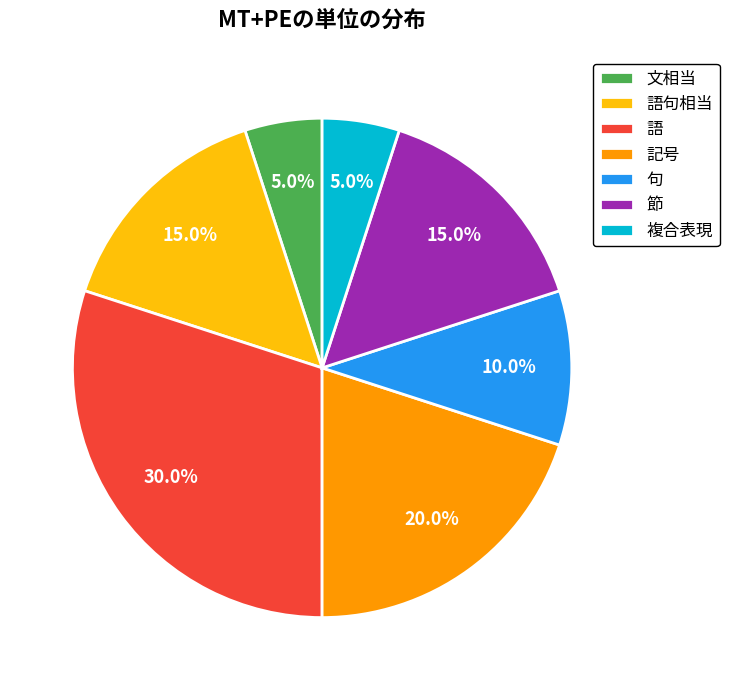

What is the total percentage of 文相当 and 語?

35.0%